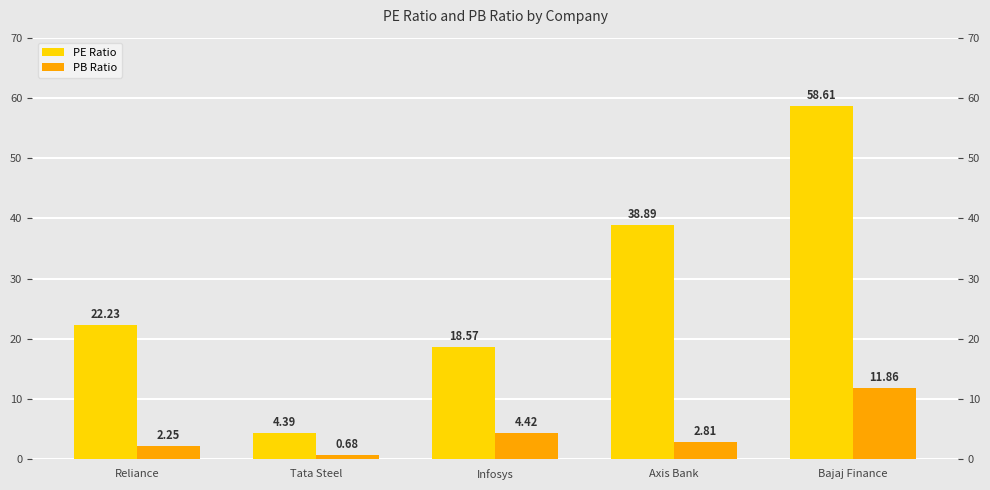

At Infosys, list the series in order from largest to smallest.

PE Ratio, PB Ratio